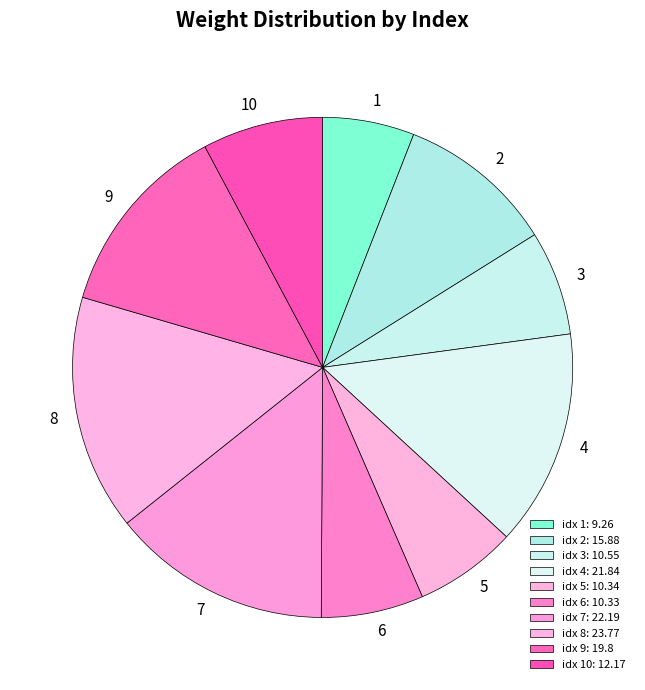

What is the largest slice in the pie chart?

8